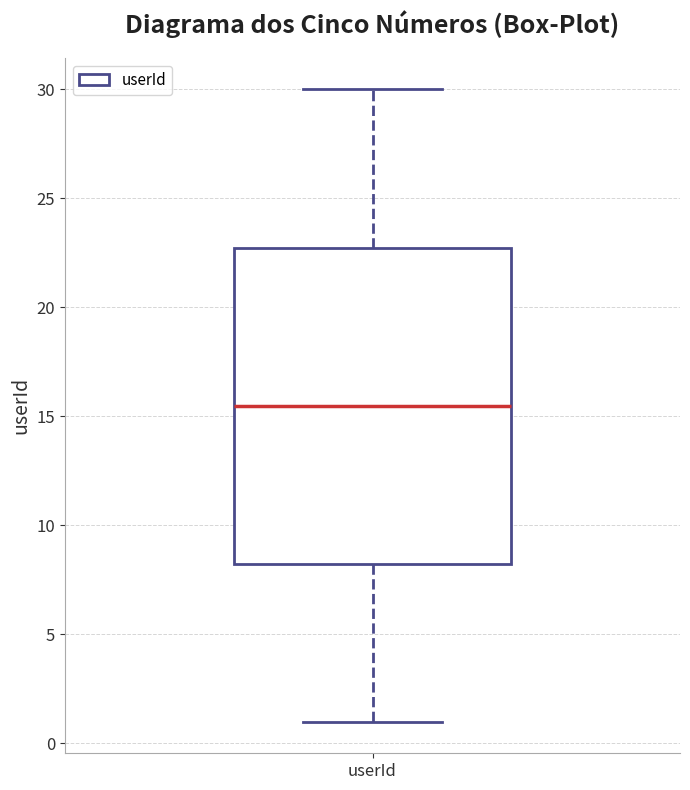

Where is the lower edge of the box for userId on the y-axis? The values are not printed on the chart, so give them approximately, as read against the axis.

8.5